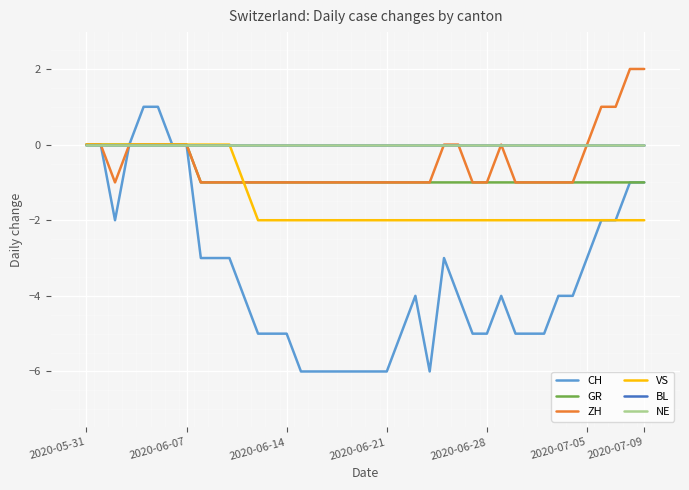

True or false: ZH and NE cross at least once.

False